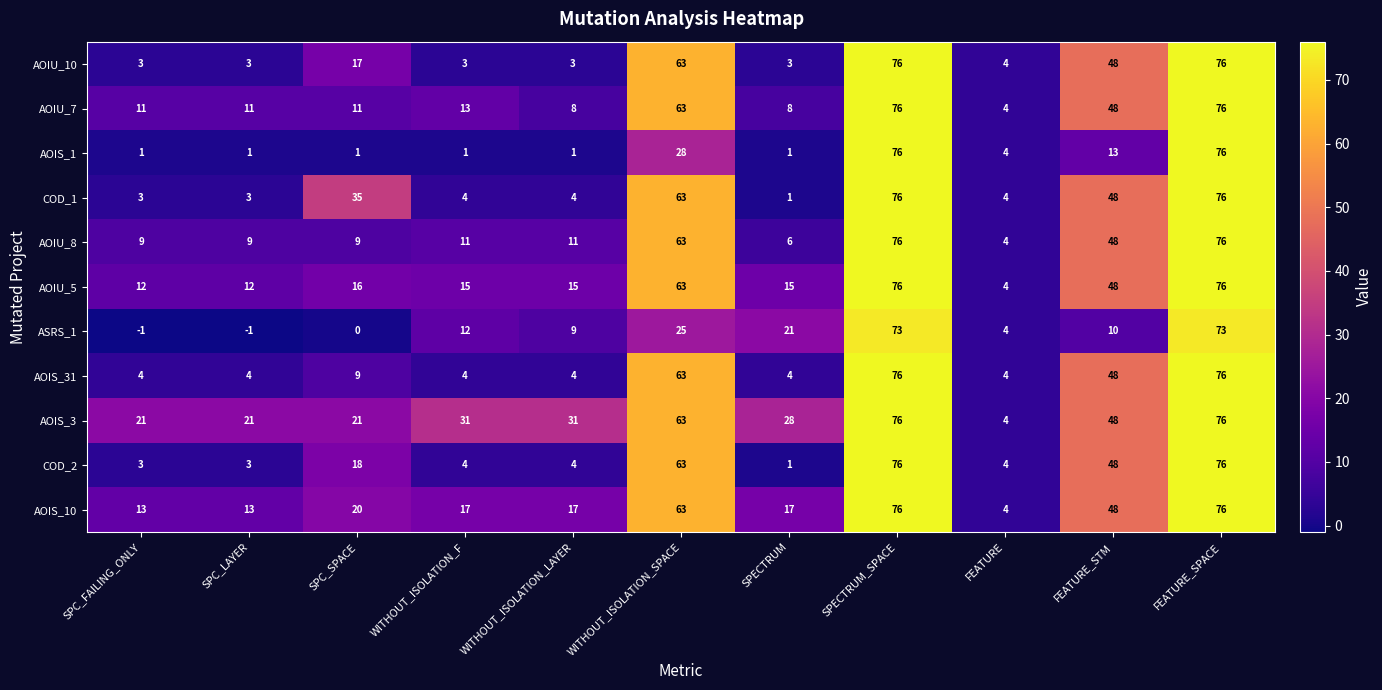

What is the difference between the highest and lowest values at SPC_LAYER?

22